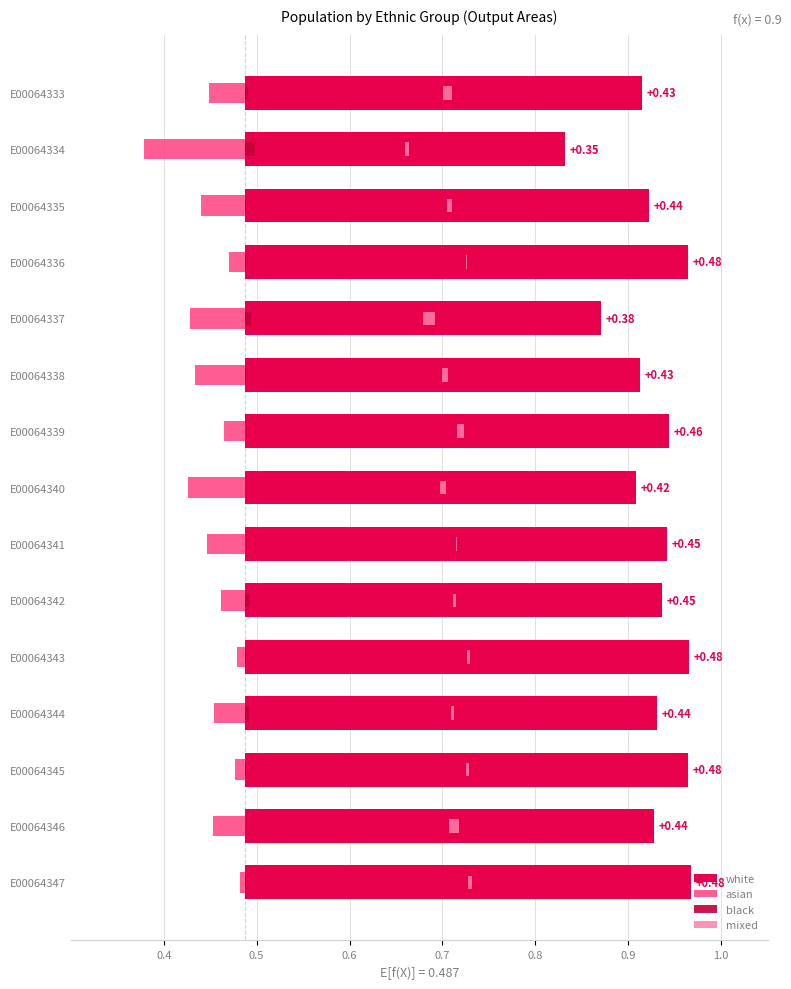

What is the minimum value shown in the chart?

-0.1